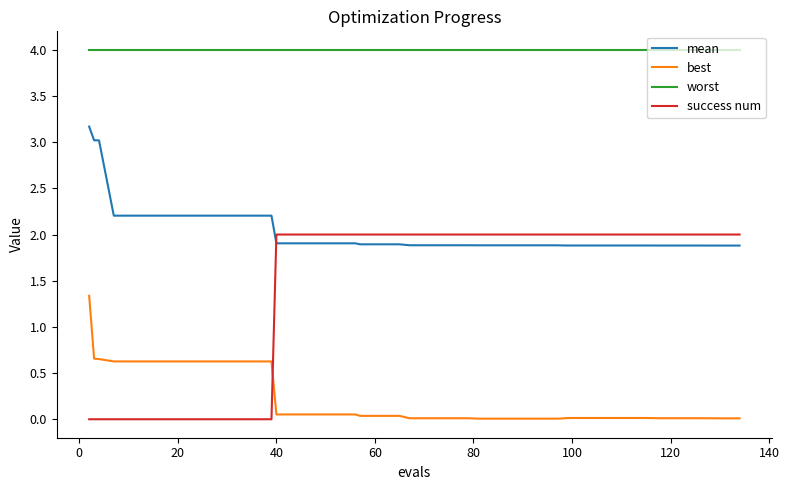

What is the maximum value shown in the chart?

4.0